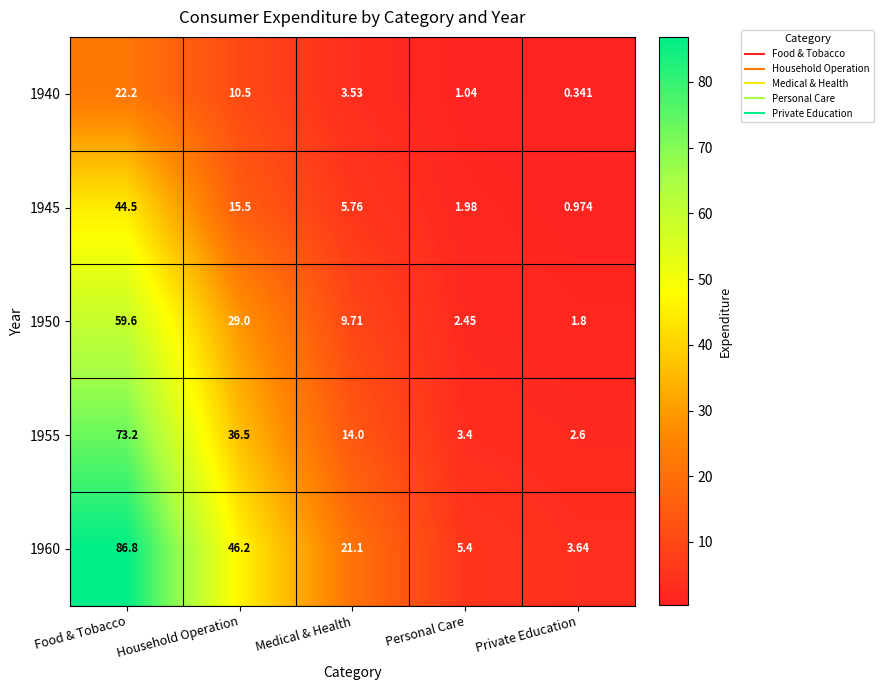

What is the total value across all series at Medical & Health?

54.1